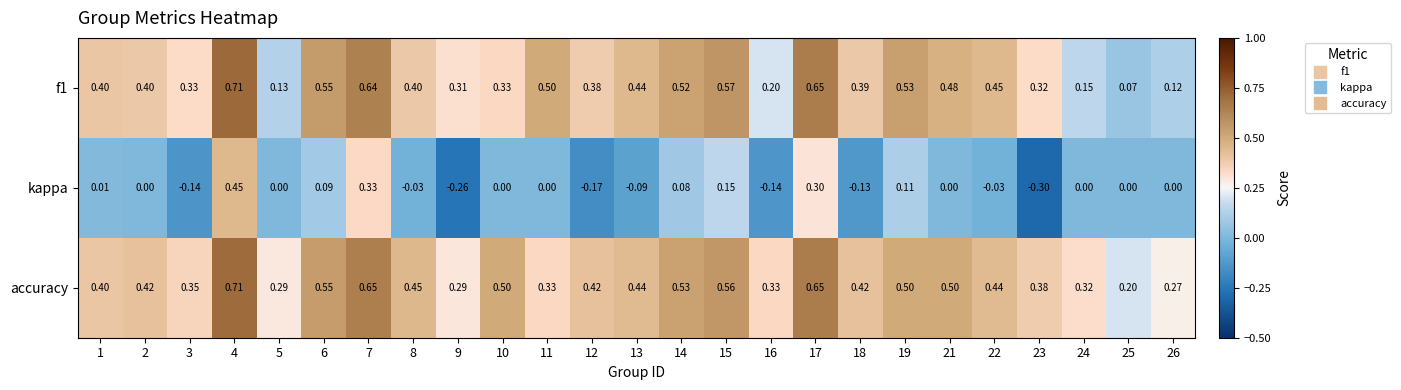

Which series has the largest range (max minus min)?

kappa